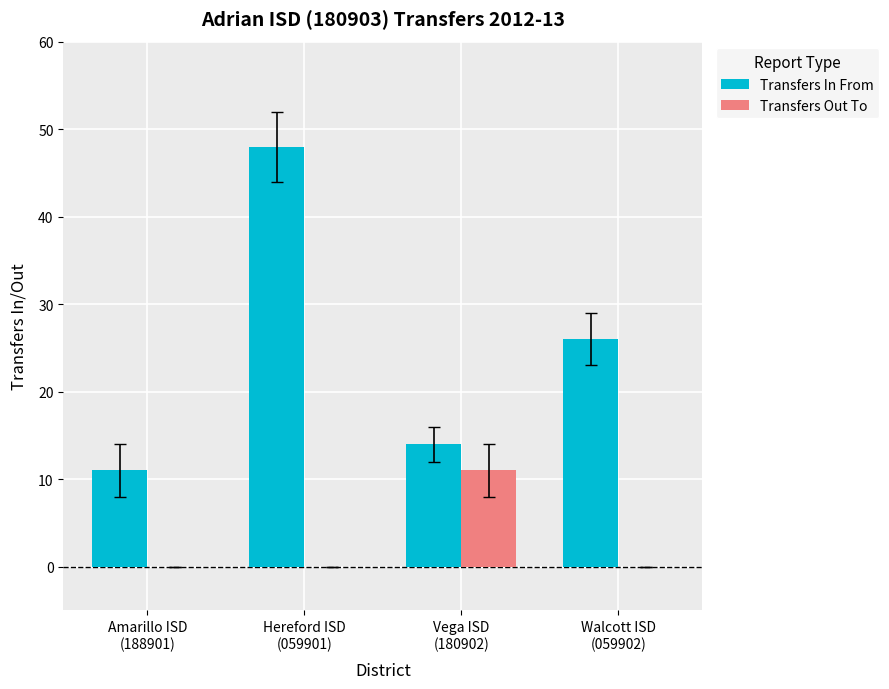

Which series has the largest total across all categories?

Transfers In From